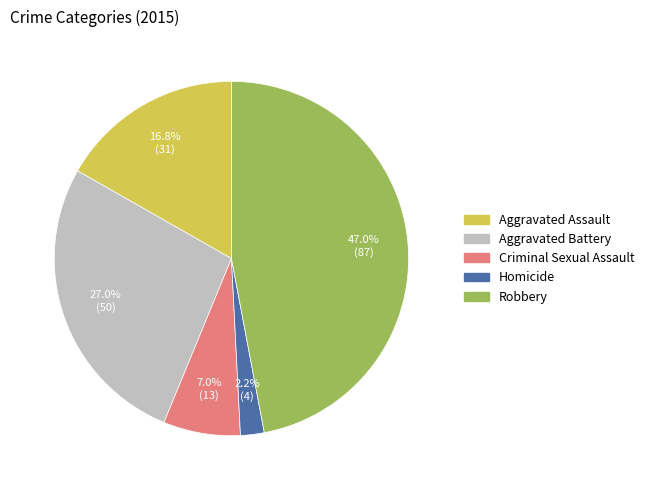

To the nearest percent, what portion does Homicide represent?

2%